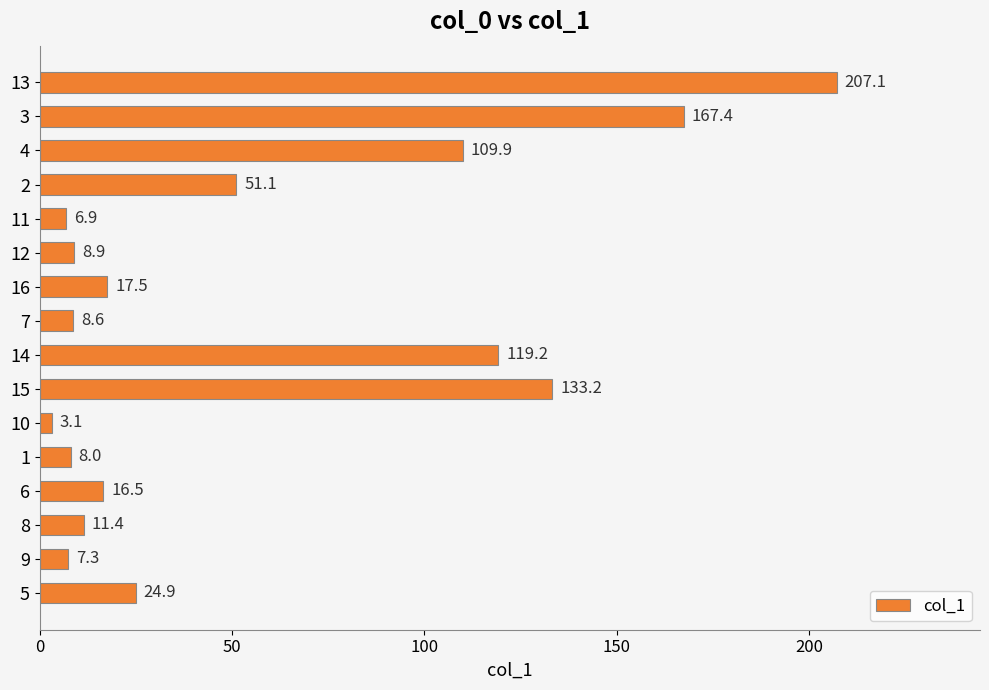

Rank the categories by value from highest to lowest.

13, 3, 15, 14, 4, 2, 5, 16, 6, 8, 12, 7, 1, 9, 11, 10